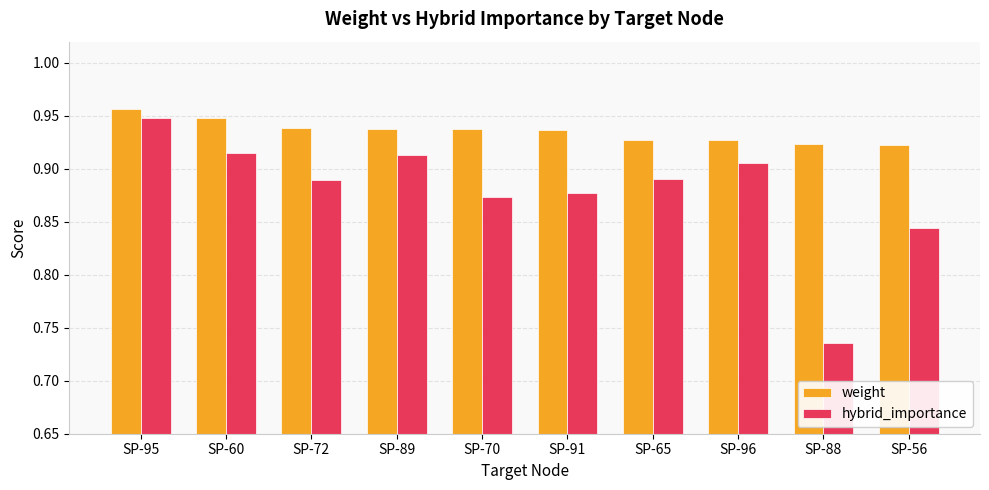

How many weight values are between 0 and 1?

10